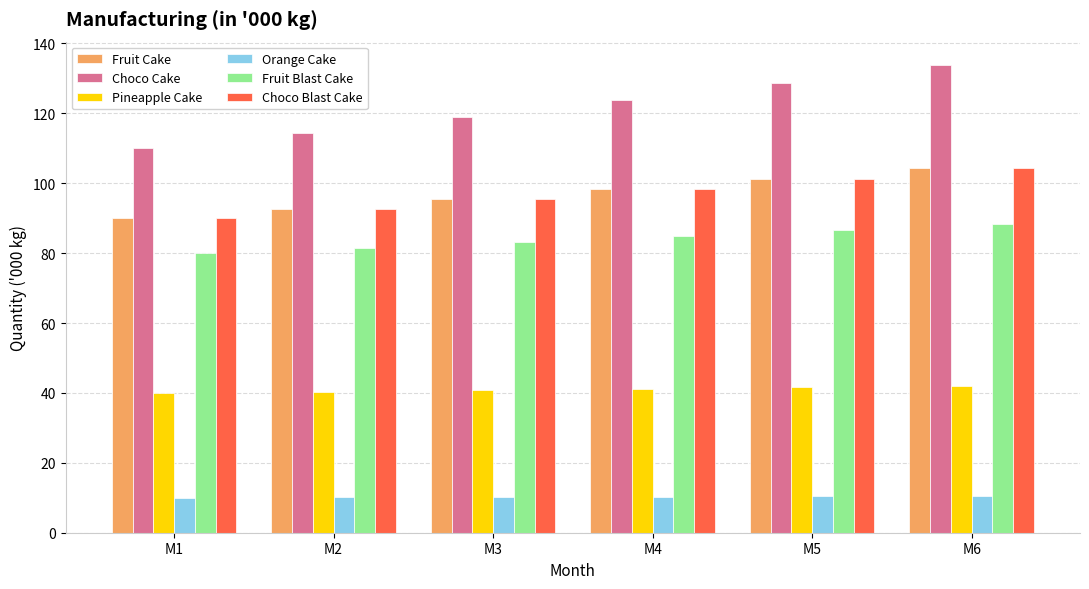

Count the number of categories in the chart.

6